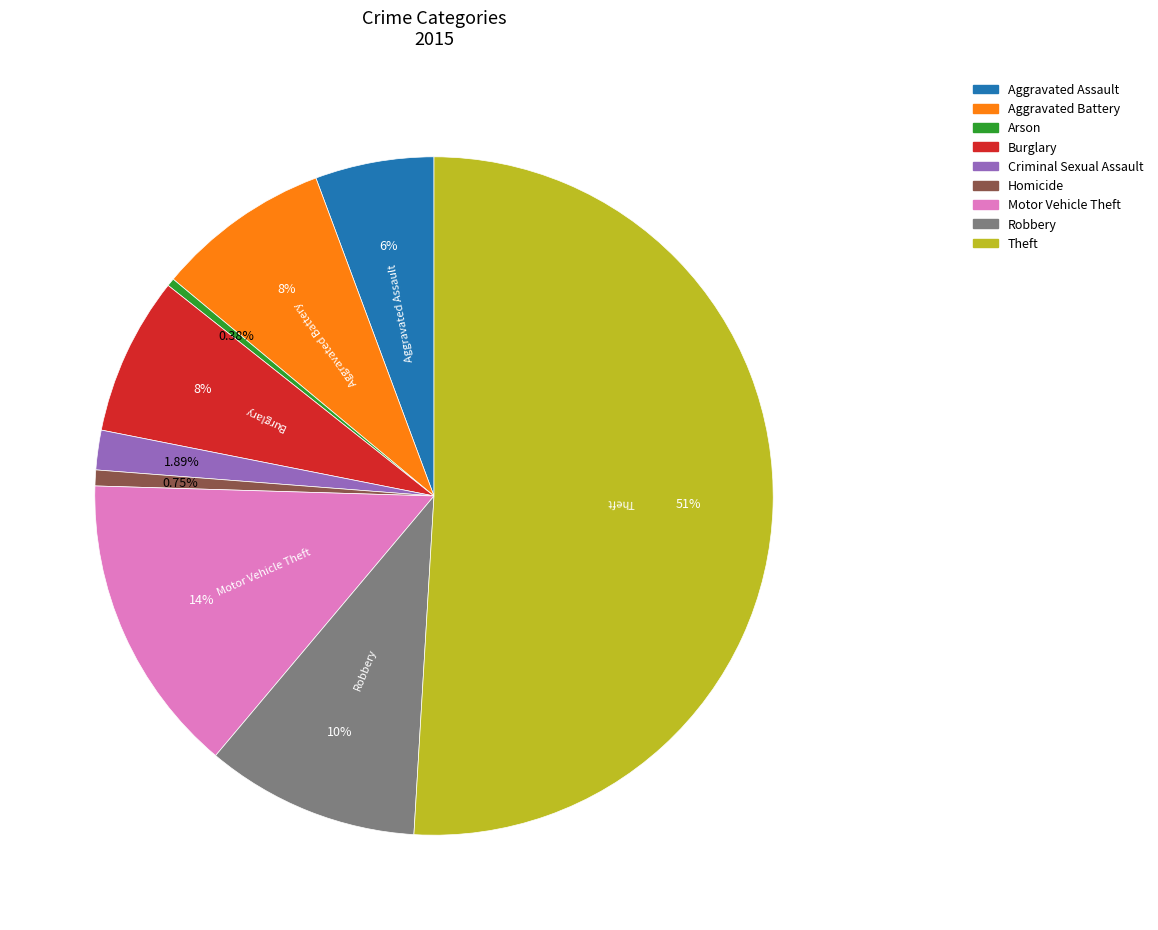

Which category has the biggest portion of the pie?

Theft